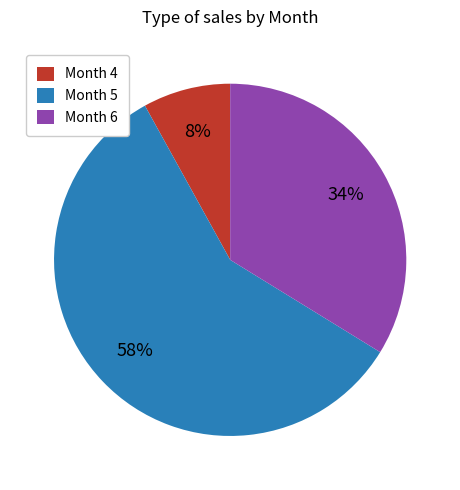

To the nearest percent, what is the combined percentage of Month 6 and Month 4?

42%